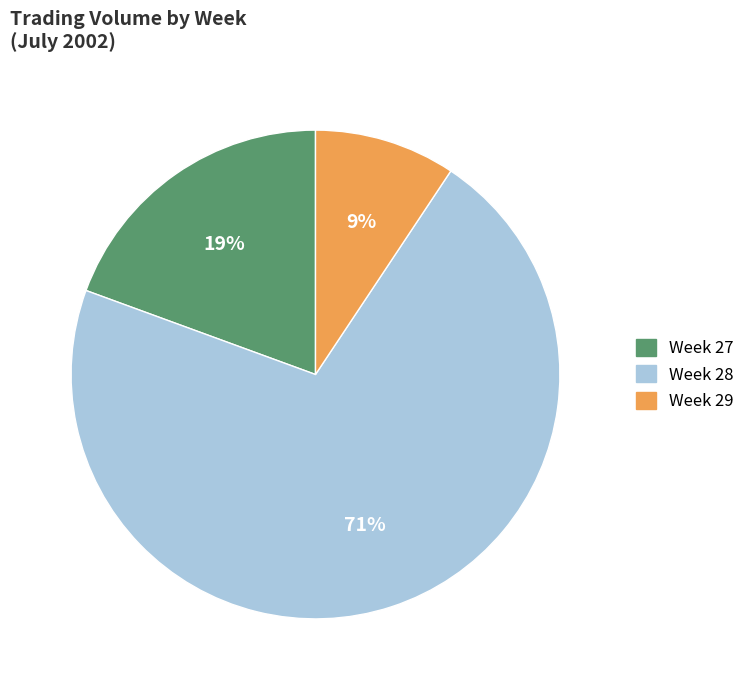

Is there any slice that represents more than half of the pie?

Yes